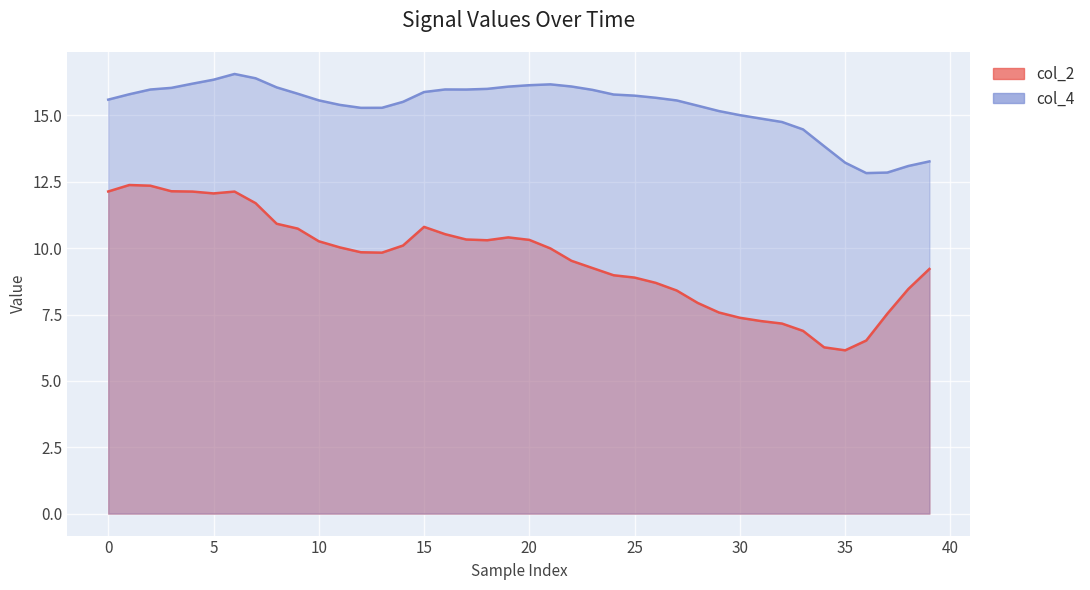

Reading right to left, extract all data points from this chart.

col_2: 9.2	8.5	7.5	6.5	6.2	6.3	6.9	7.2	7.3	7.4	7.6	7.9	8.4	8.7	8.9	9.0	9.2	9.5	10.0	10.3	10.4	10.3	10.3	10.5	10.8	10.1	9.8	9.8	10.0	10.3	10.7	10.9	11.7	12.1	12.1	12.1	12.1	12.4	12.4	12.1
col_4: 13.3	13.1	12.8	12.8	13.2	13.8	14.5	14.8	14.9	15.0	15.2	15.4	15.6	15.7	15.7	15.8	16.0	16.1	16.2	16.1	16.1	16.0	16.0	16.0	15.9	15.5	15.3	15.3	15.4	15.6	15.8	16.1	16.4	16.6	16.3	16.2	16.0	16.0	15.8	15.6